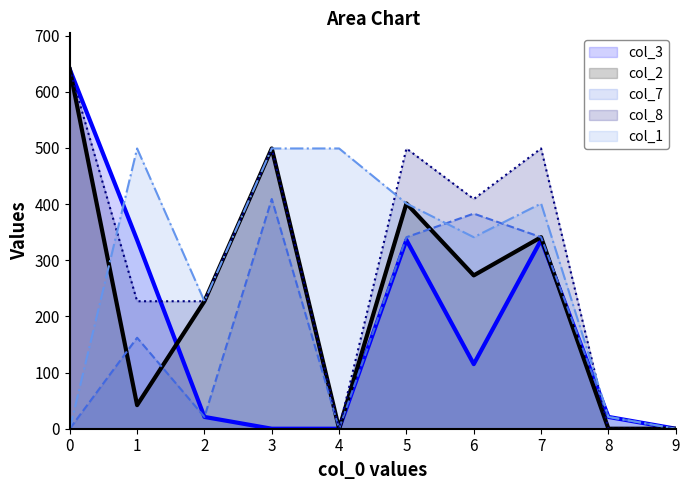

What is the total value across all series at 8?

63